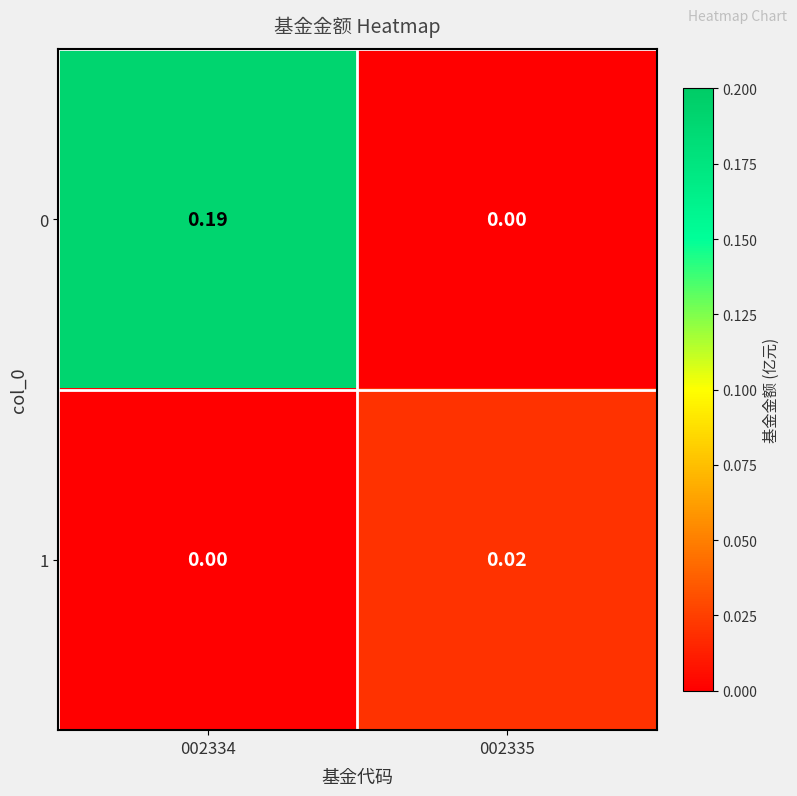

Count the number of data series in this chart.

2